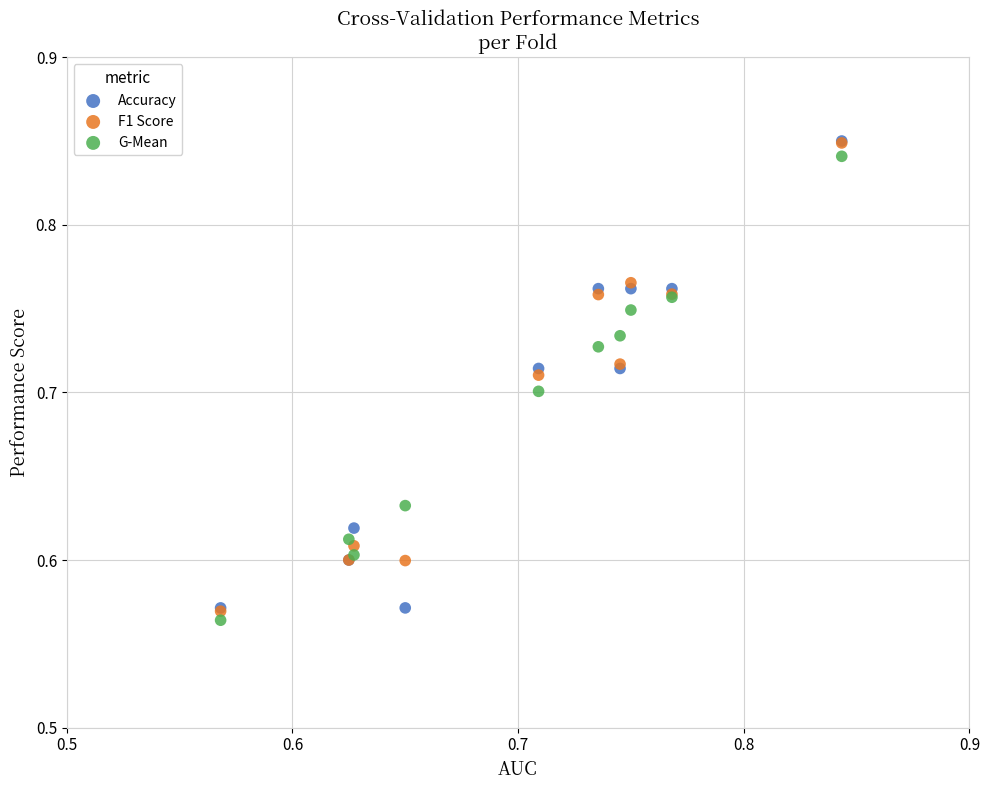

What are all the series names shown in the legend?

Accuracy, F1 Score, G-Mean